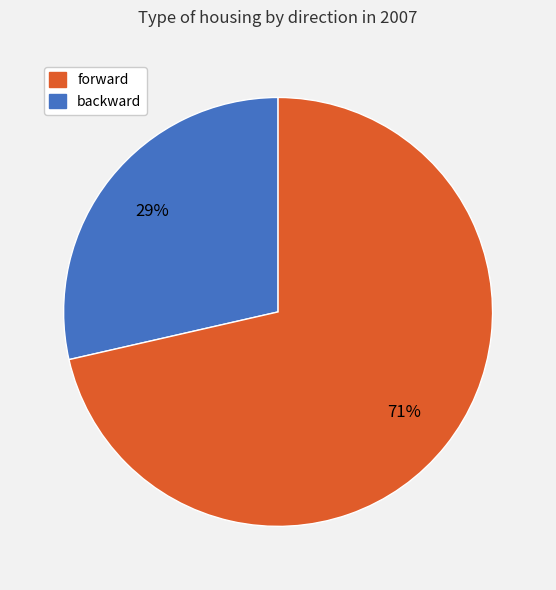

Is there a majority slice in this chart?

Yes